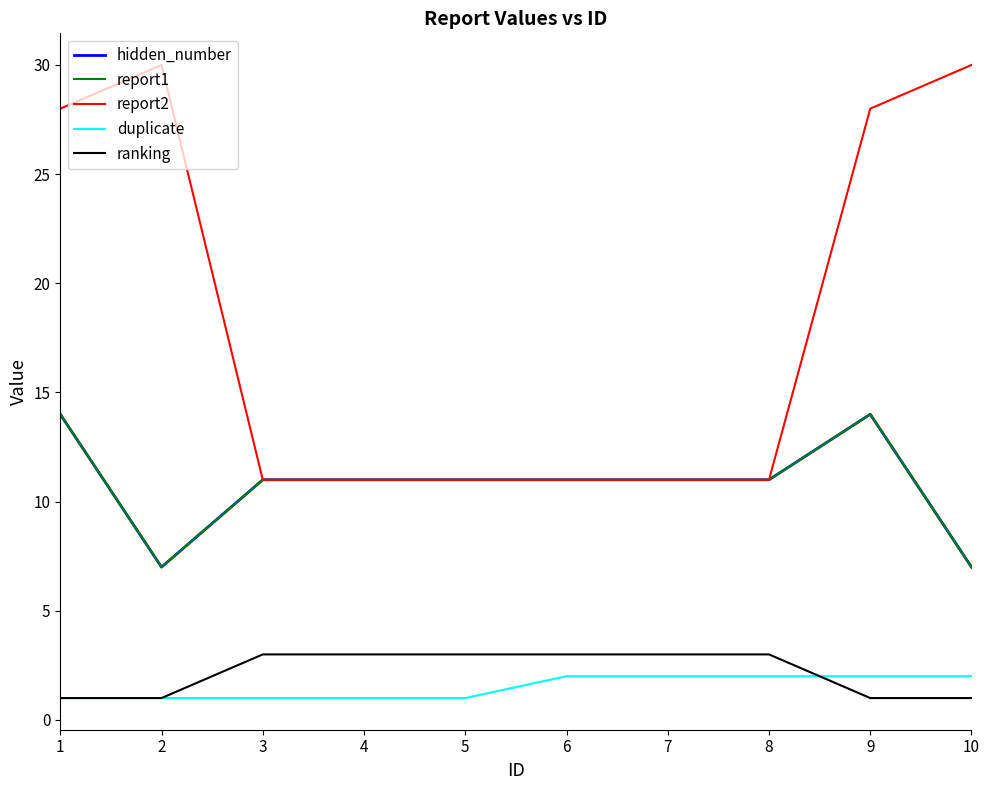

Which series changed the most between 2 and 3?

report2